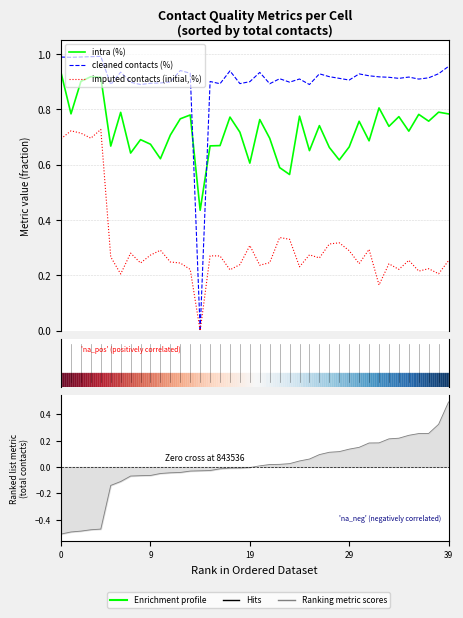

Is it true that imputed contacts (initial, %) equals 0.3 at 22?

True